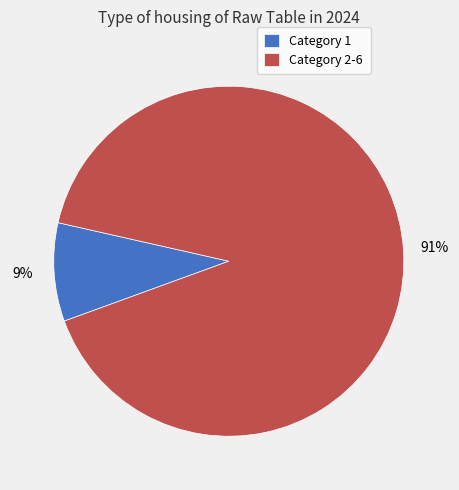

Does Category 1 account for over 50% of the chart?

No